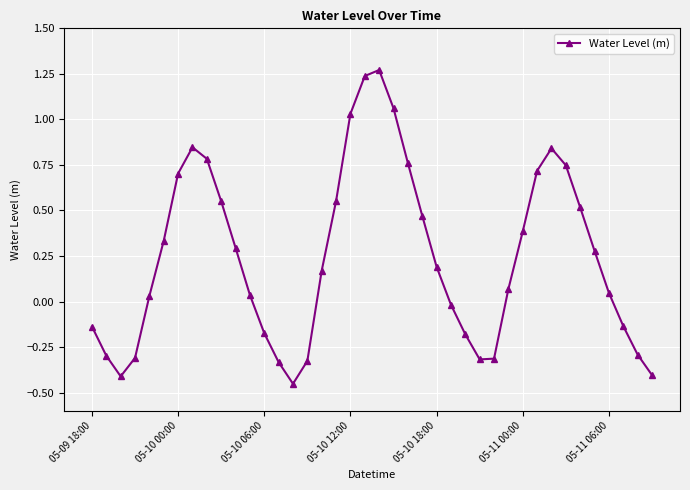

How many interior local valleys (lower than both neighbors) does the data have?

3